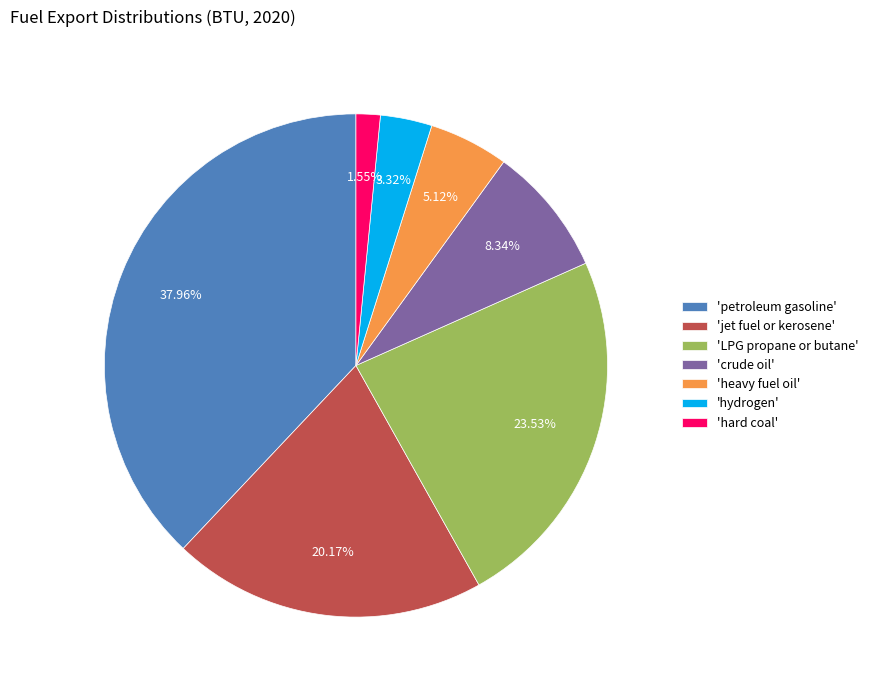

Rank the categories by value from lowest to highest.

'hard coal', 'hydrogen', 'heavy fuel oil', 'crude oil', 'jet fuel or kerosene', 'LPG propane or butane', 'petroleum gasoline'